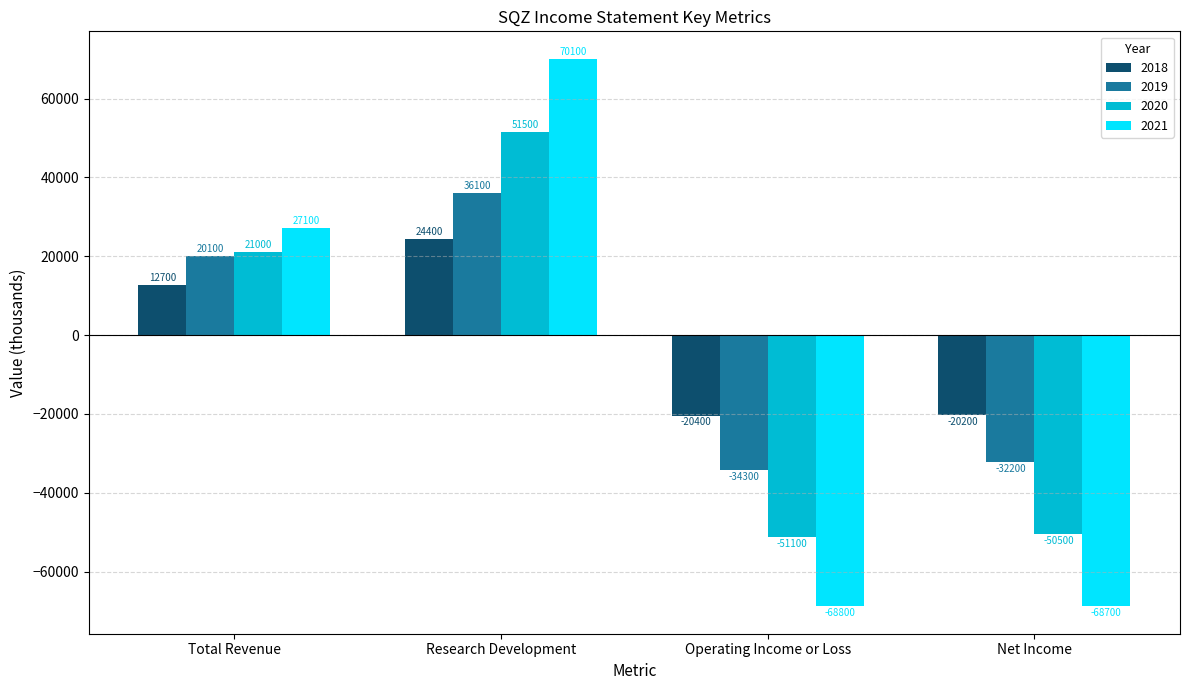

How many data points in 2019 are less than 20100?

2